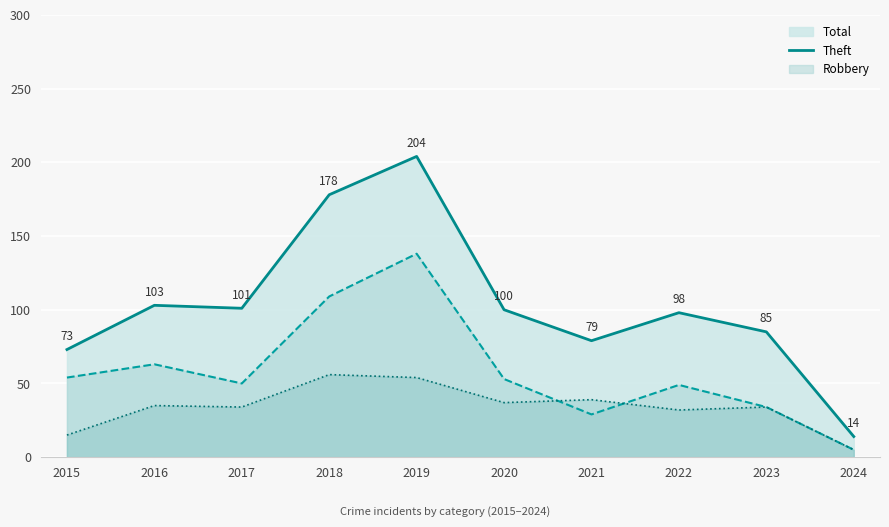

Reading left to right, what are all the values shown in this chart?

Total: 73	103	101	178	204	100	79	98	85	14
Theft: 54	63	50	109	138	53	29	49	34	5
Robbery: 15	35	34	56	54	37	39	32	34	5